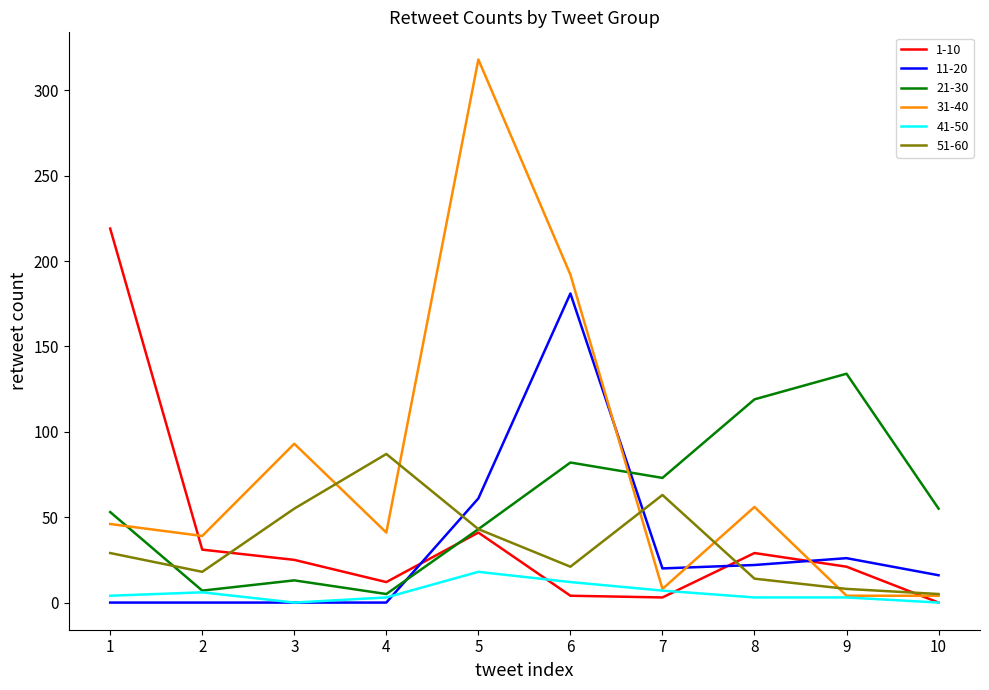

At how many categories does at least one series exceed 189?

3